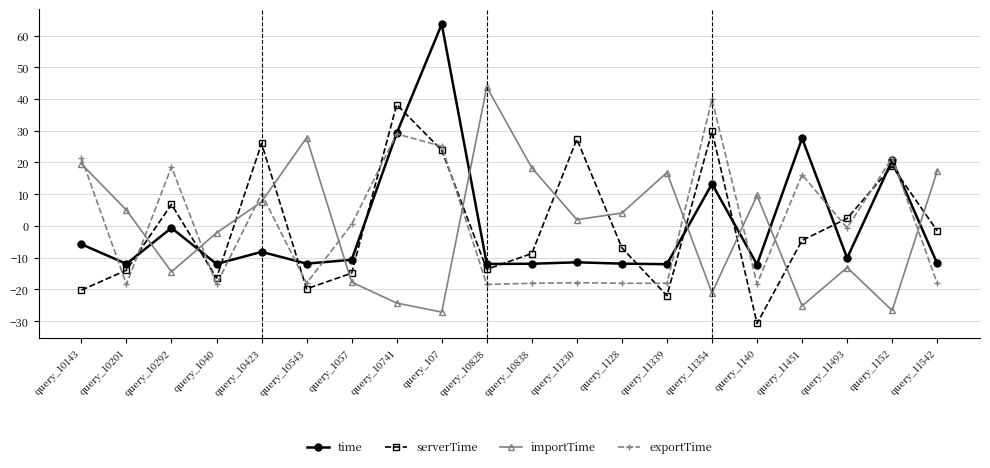

How many lines are shown in the chart?

4